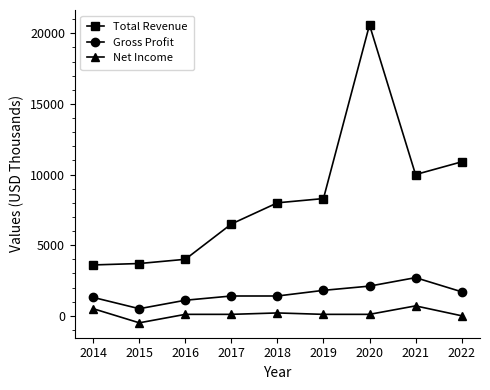

List the series in order of their overall mean, lowest first.

Net Income, Gross Profit, Total Revenue